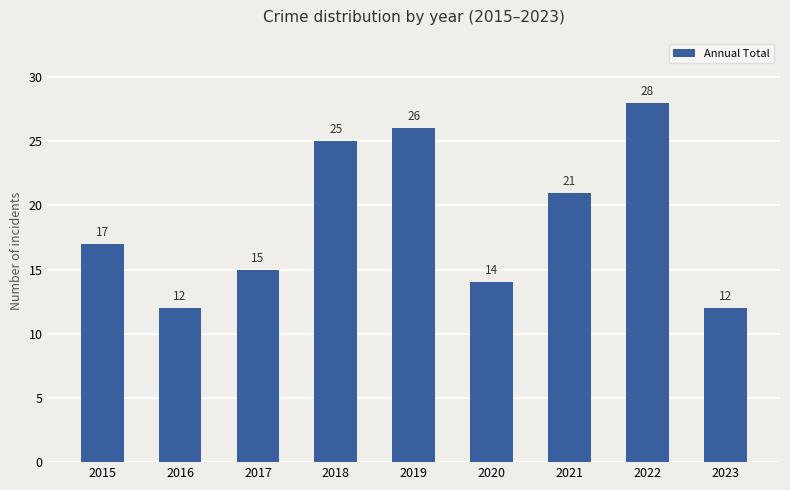

Is it true that the value at 2022 is 28?

True